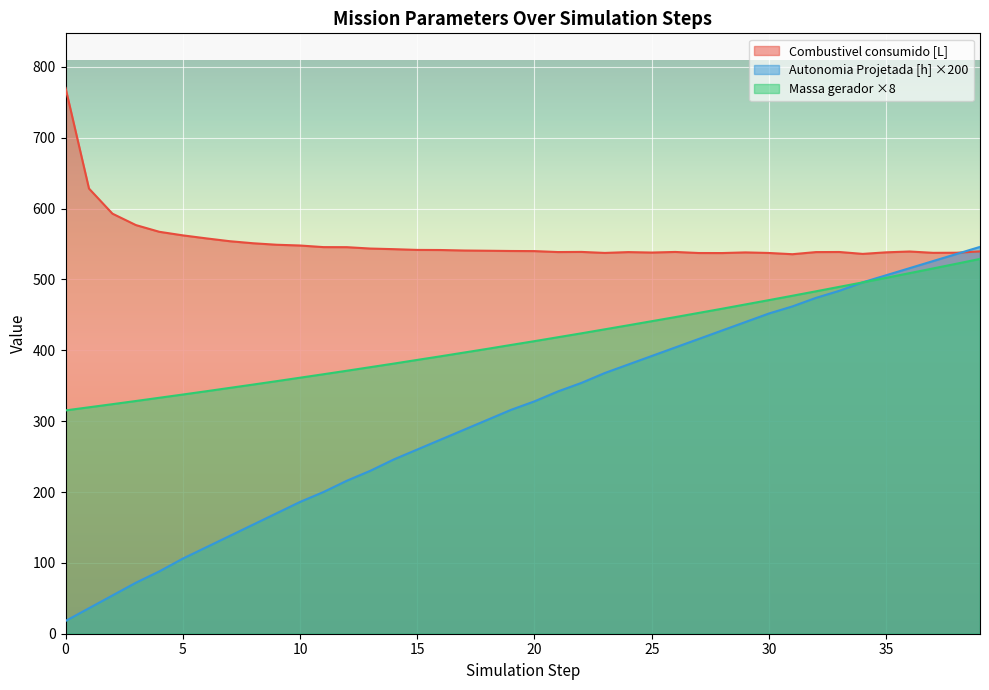

In Combustivel consumido [L], how many points are higher than both neighbors (excluding endpoints)?

6